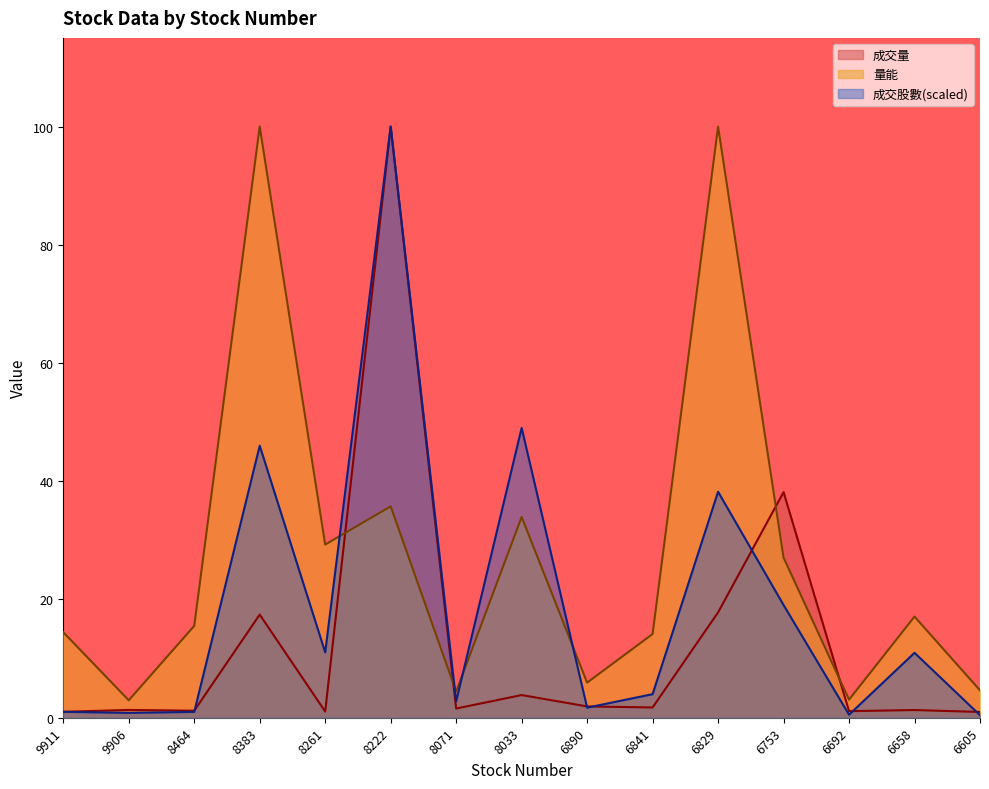

What is the difference between the maximum and minimum values in the 成交股數 series?

99.6